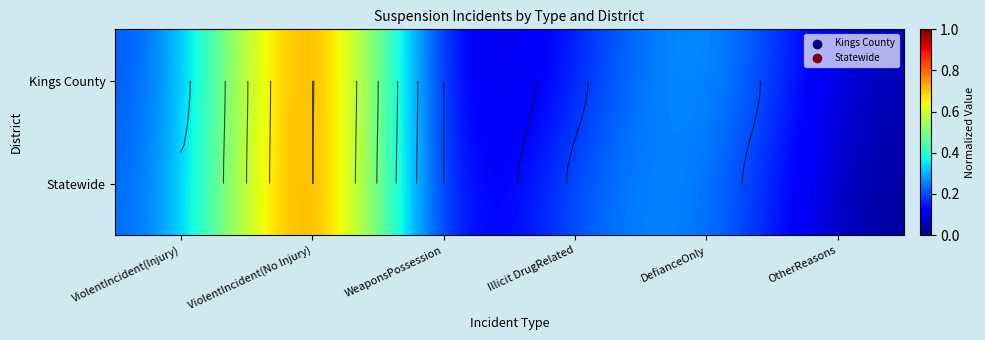

How many categories are shown in the chart?

6